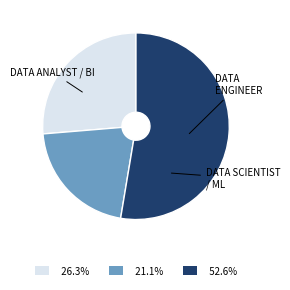

Is there a majority slice in this chart?

Yes